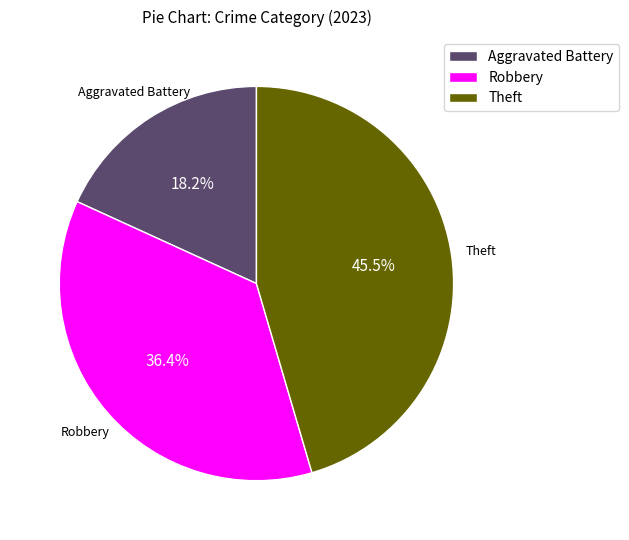

True or false: Robbery accounts for 36% of the total.

True